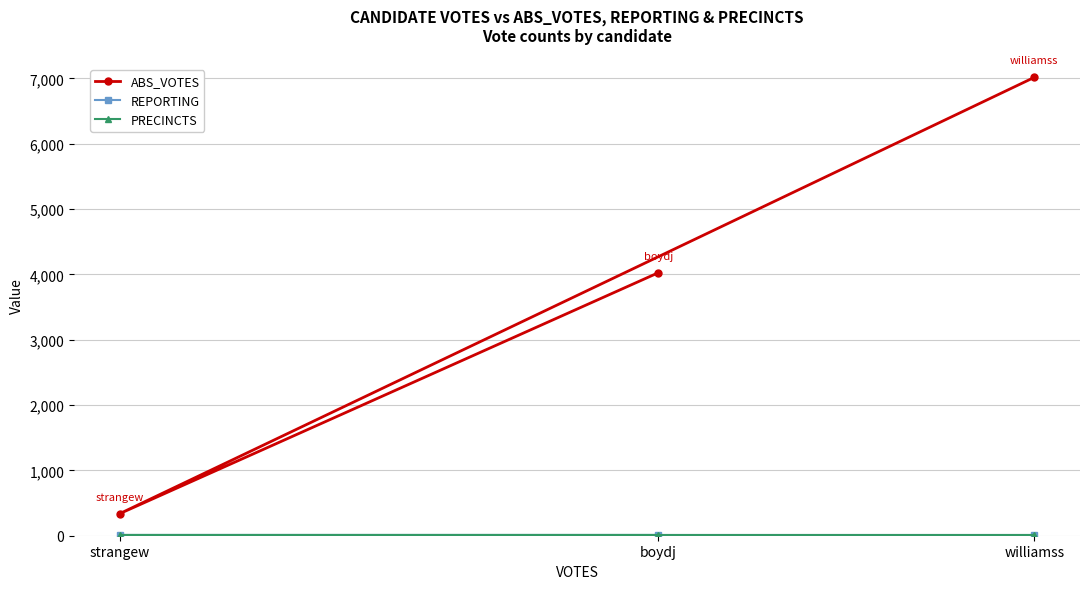

Where is PRECINCTS nearest to the value 10?

boydj